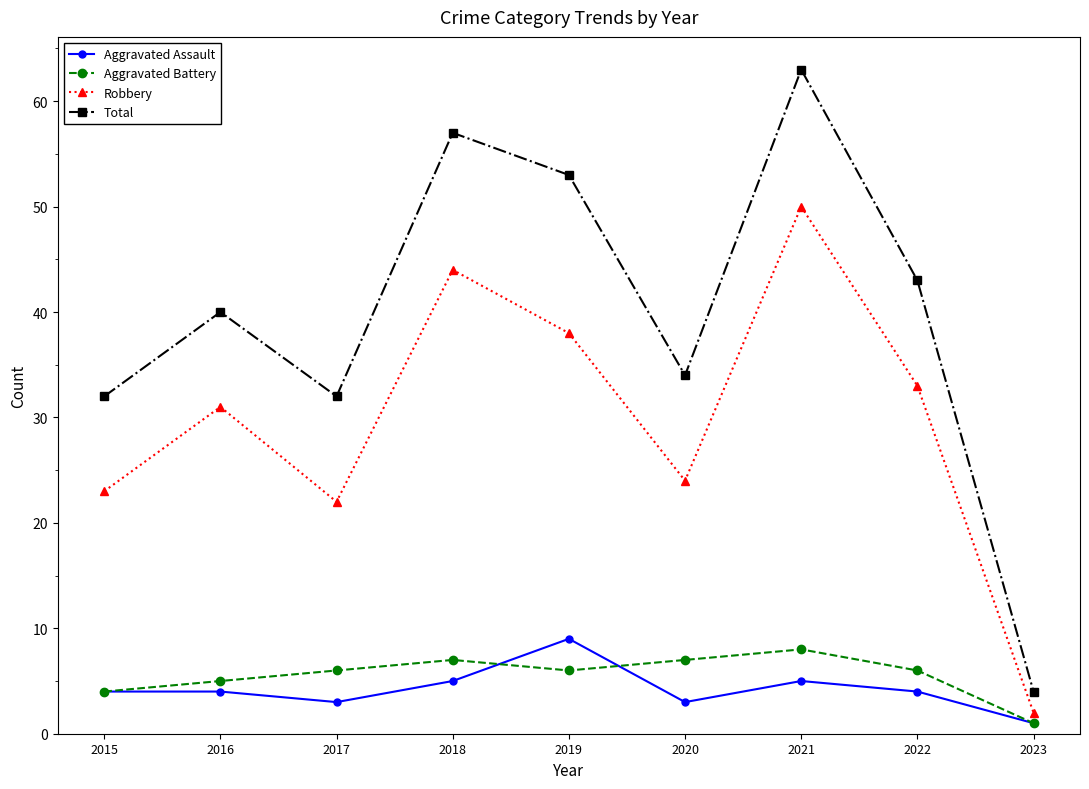

What is the sum of all Aggravated Assault values?

38